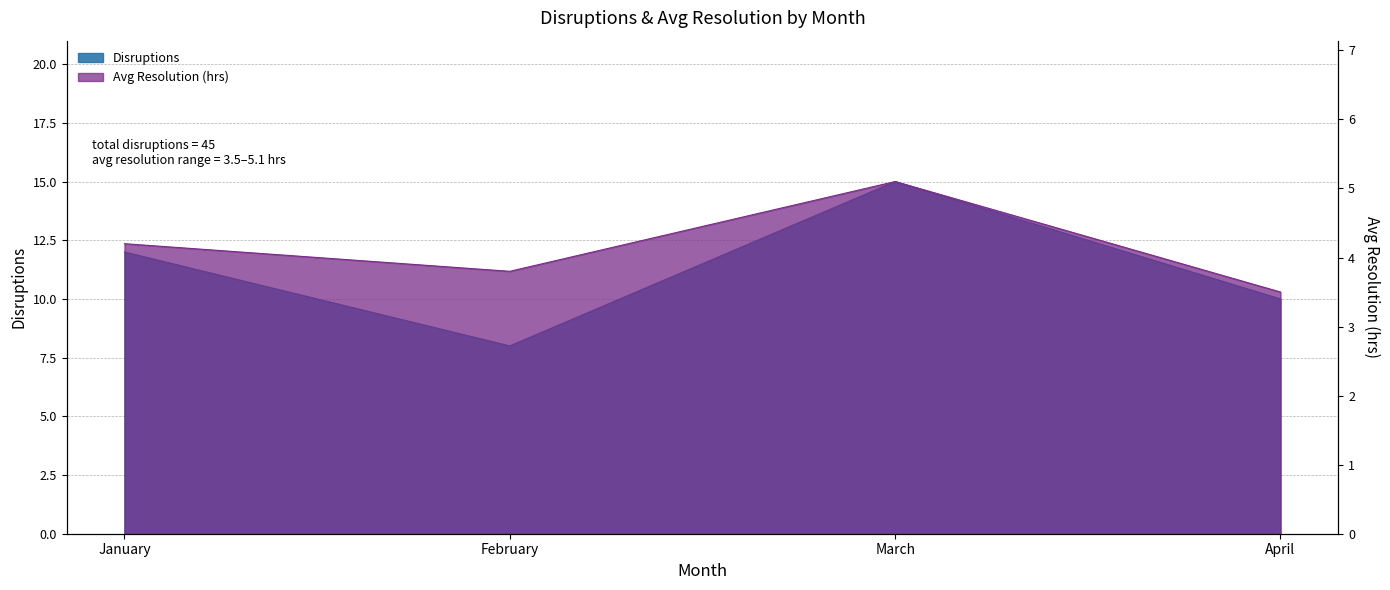

What is the difference between the maximum and minimum values in the Avg Resolution (hrs) series?

1.6